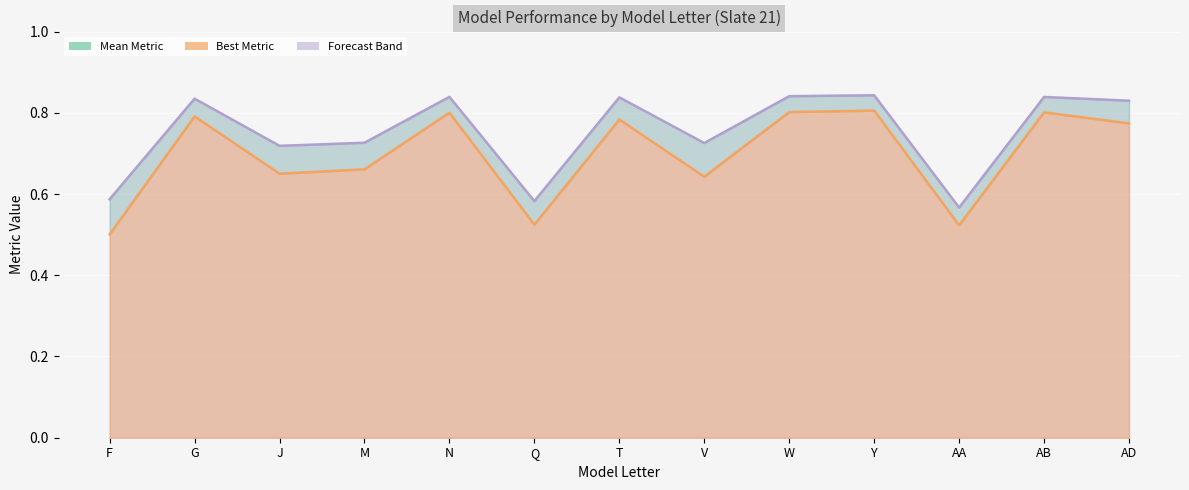

What is the label of the 10th point from the left?

Y